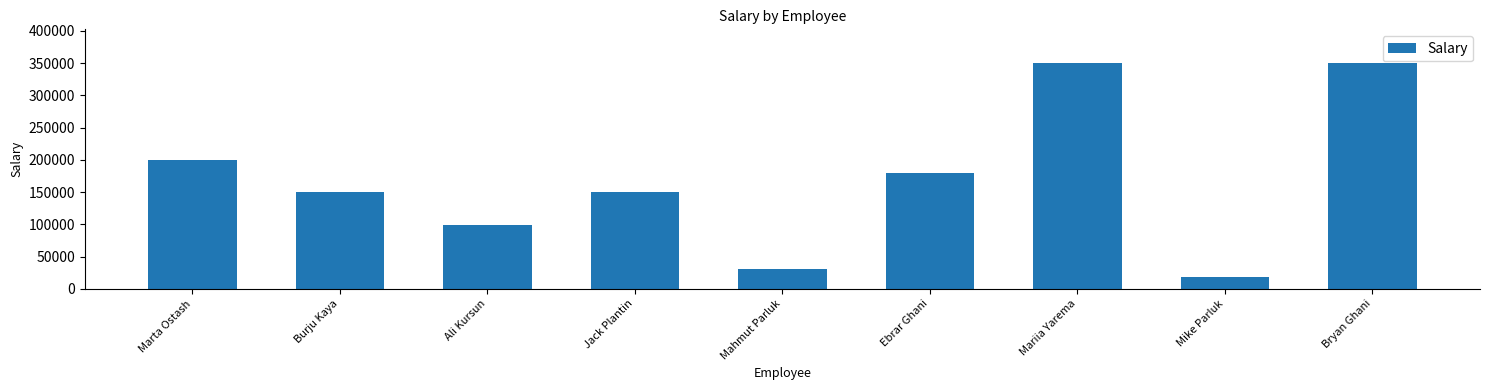

At which label is the value closest to 184000?

Ebrar Ghani